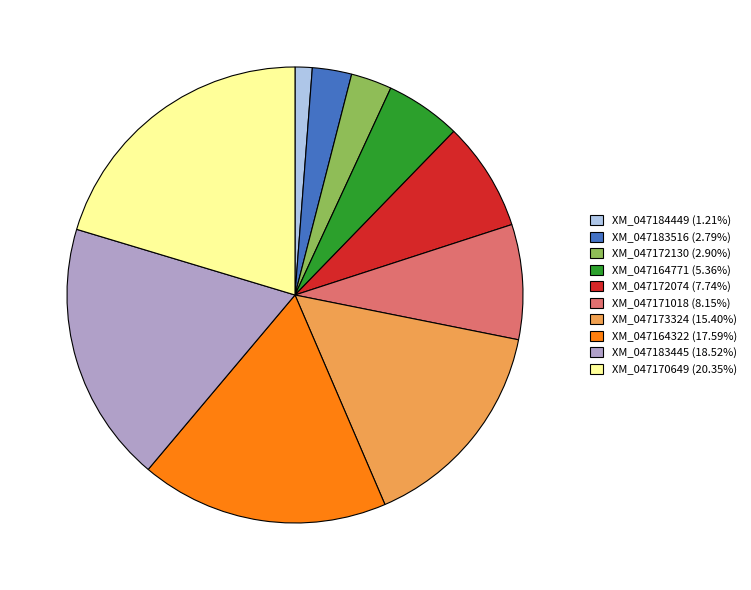

Does XM_047170649 (20.35%) account for over 50% of the chart?

No